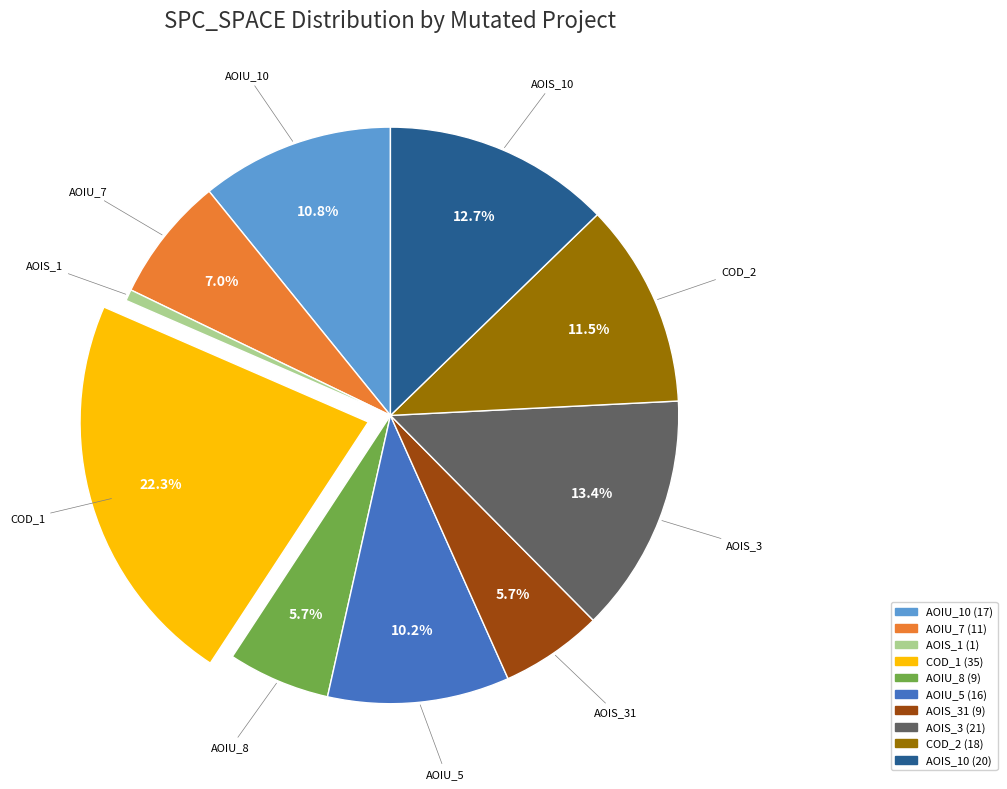

How many segments does this pie chart have?

10